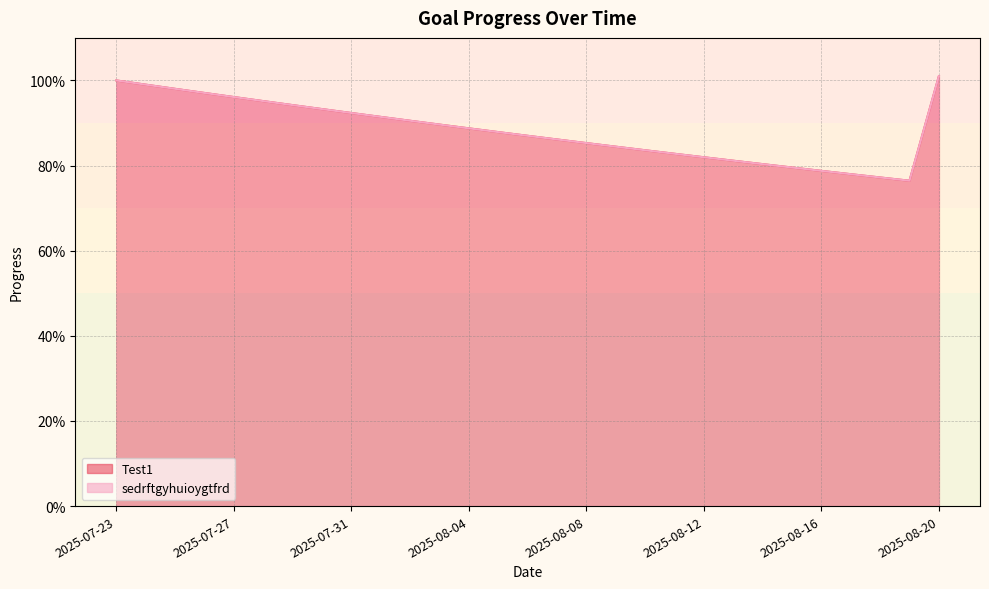

Does the chart have visible grid lines?

Yes